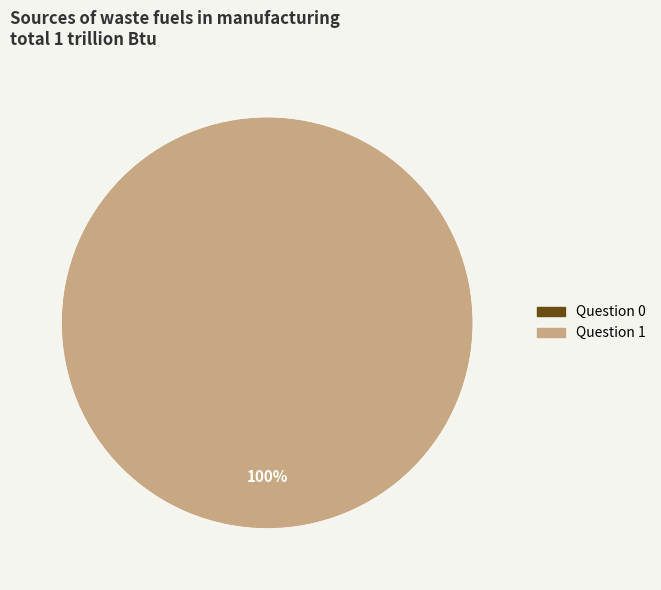

Which category has the biggest portion of the pie?

Question 1